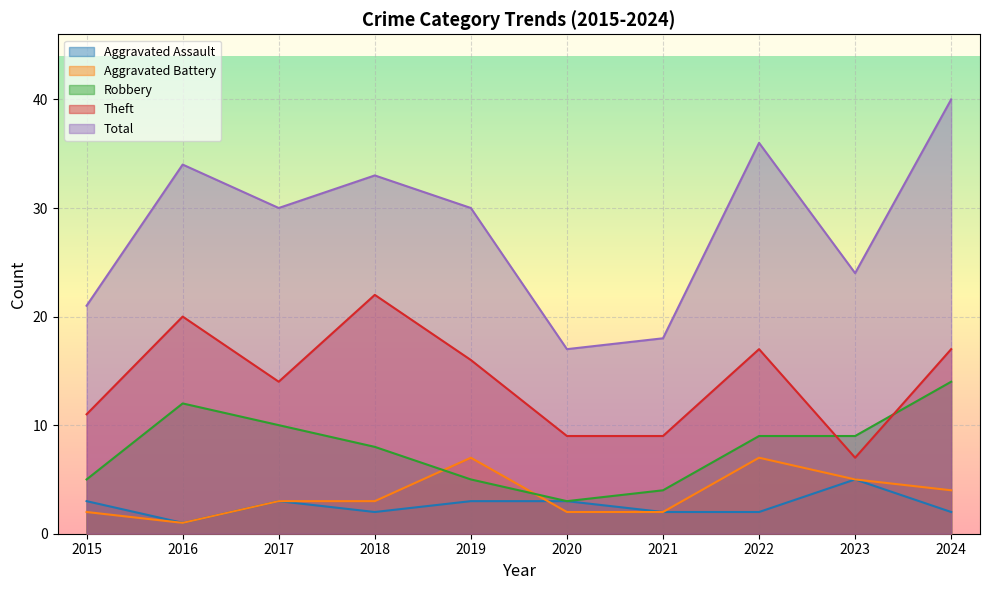

True or false: Aggravated Assault has more than 0 interior local peaks.

True